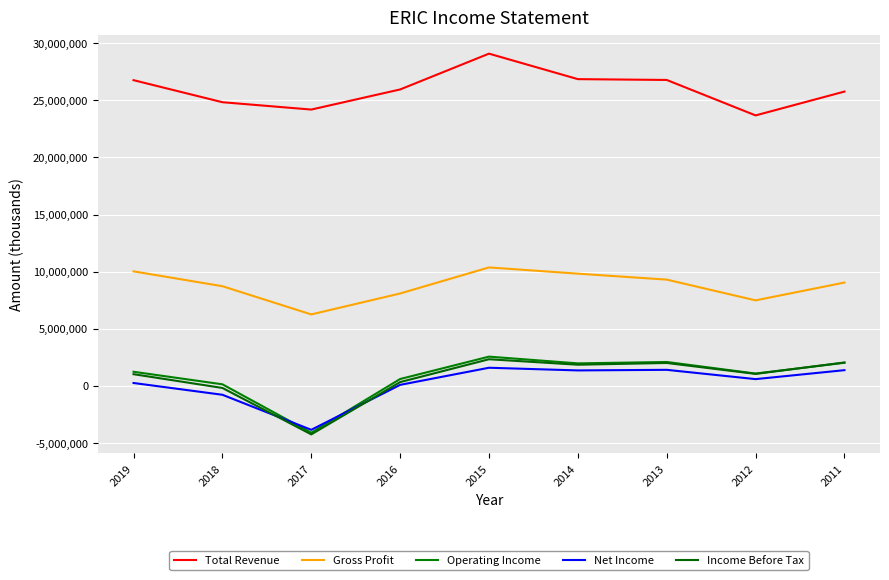

Is it true that Net Income equals 261800 at 2019?

True